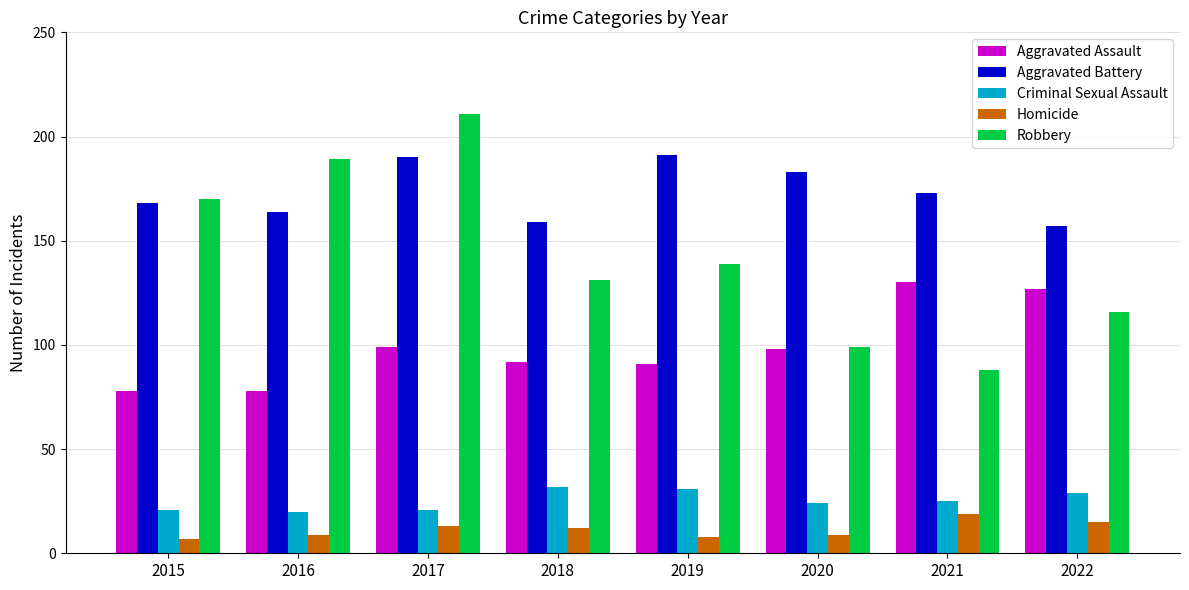

Between 2016 and 2022, which series saw the biggest shift?

Robbery